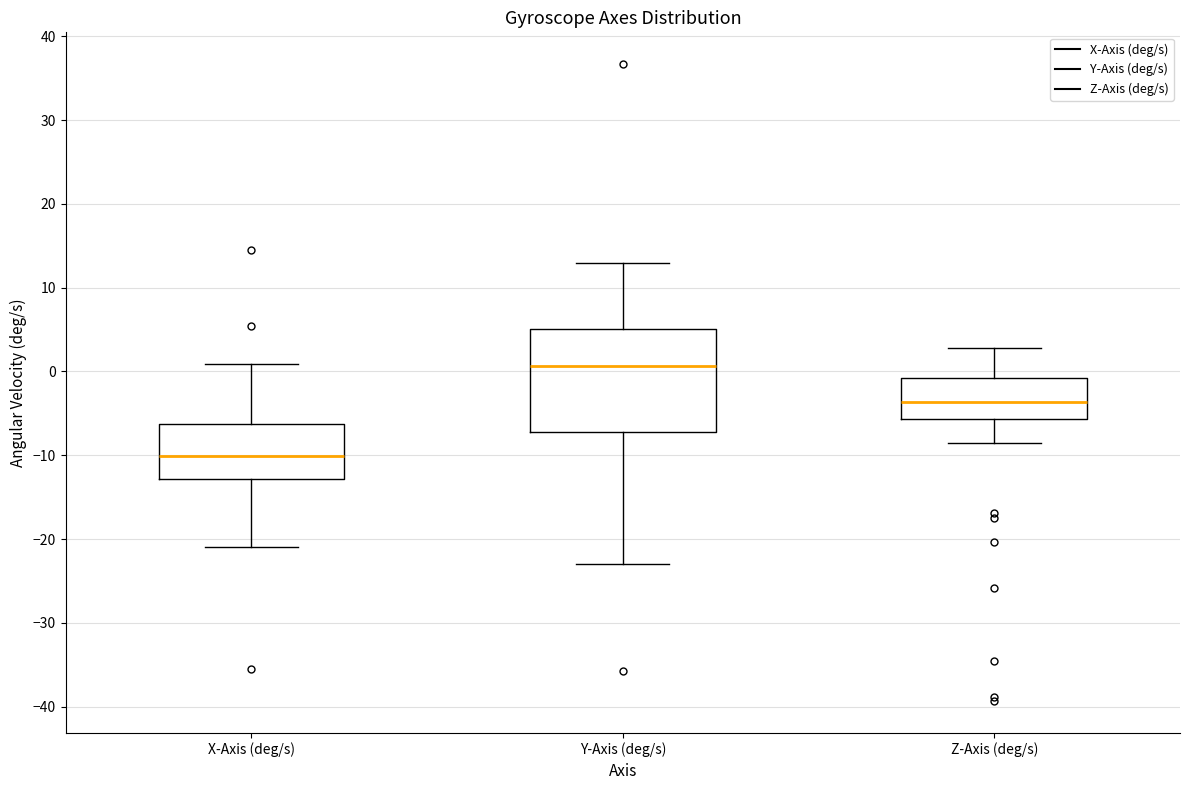

Reading left to right, read every box against the y-axis: the position of its median line, the range the box covers, and the ends of its whiskers. The values are not printed on the chart, so give them approximately, as read against the axis.

X-Axis (deg/s): median -10, box -13 to -6, whiskers -21 to 1
Y-Axis (deg/s): median 1, box -7 to 5, whiskers -23 to 13
Z-Axis (deg/s): median -4, box -6 to -1, whiskers -9 to 3